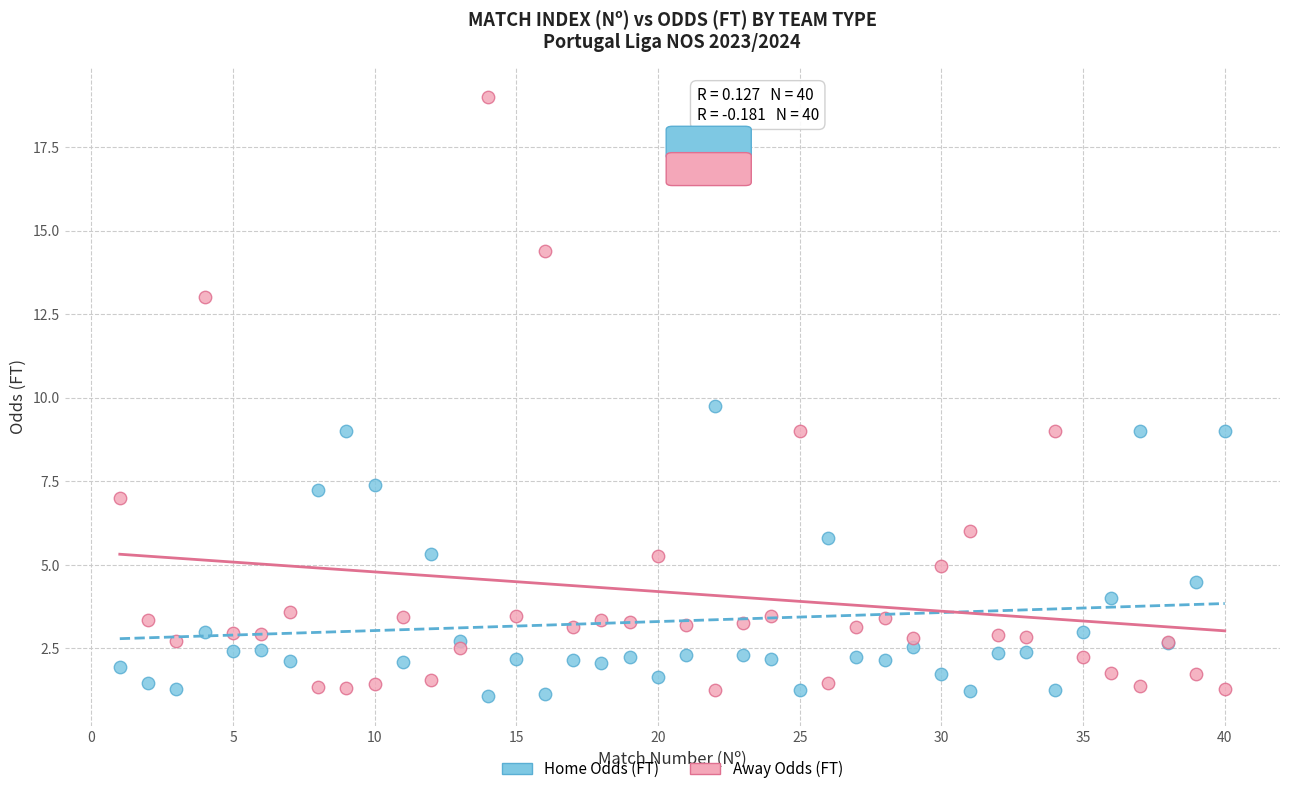

Which series has the largest Y range (max minus min)?

Away Odds (FT)